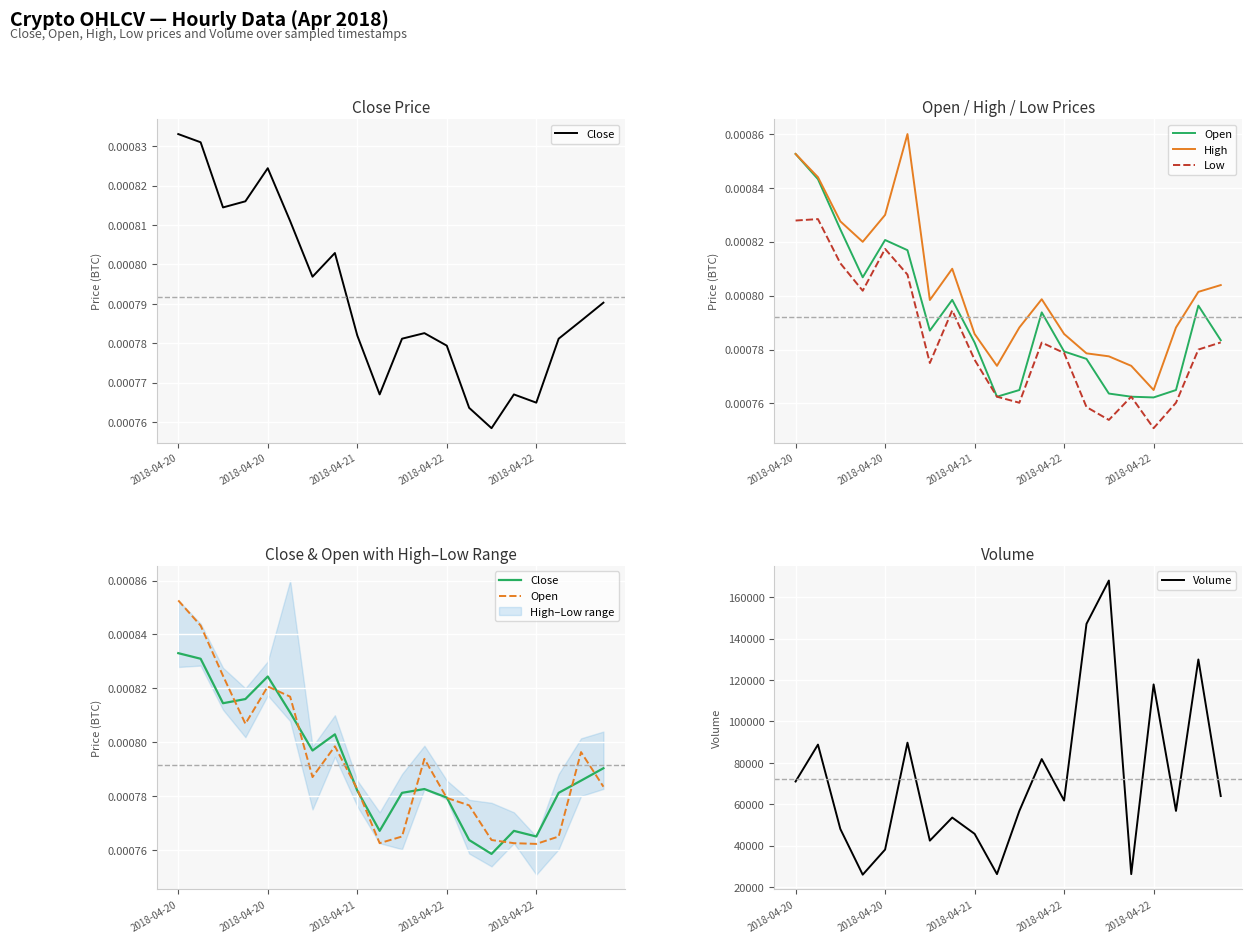

At how many categories does at least one series exceed 11490?

20